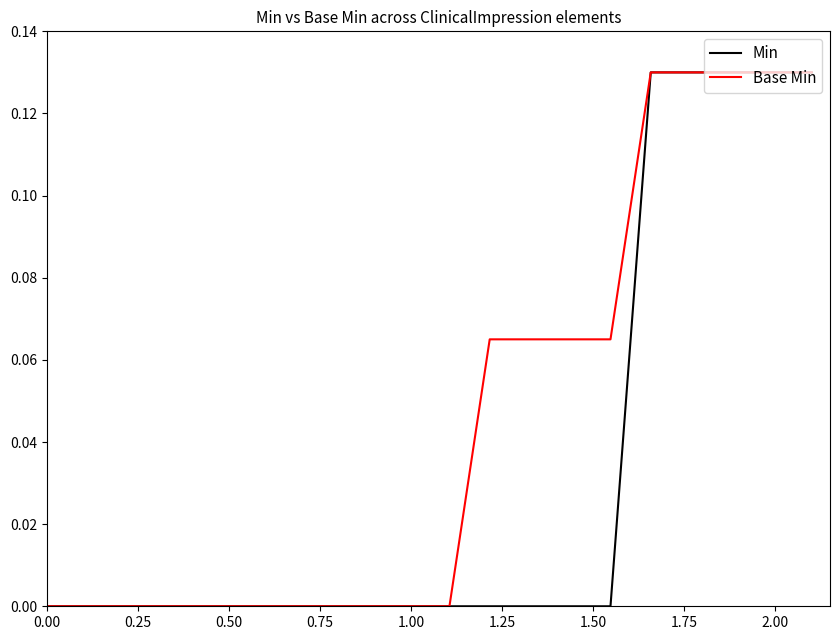

Rank the series by their average value, from lowest to highest.

Min, Base Min